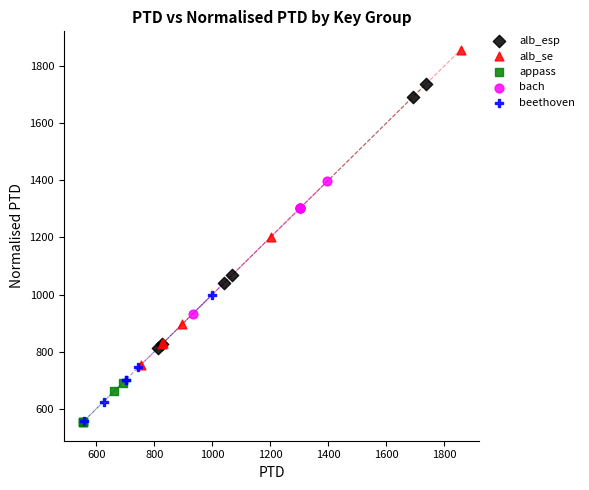

Which series reaches the maximum Y coordinate?

alb_se